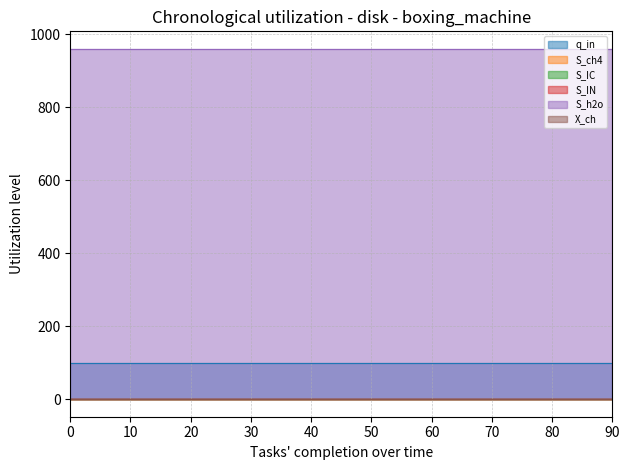

Rank the series by their maximum value, from highest to lowest.

S_h2o, q_in, X_ch, S_ch4, S_IC, S_IN